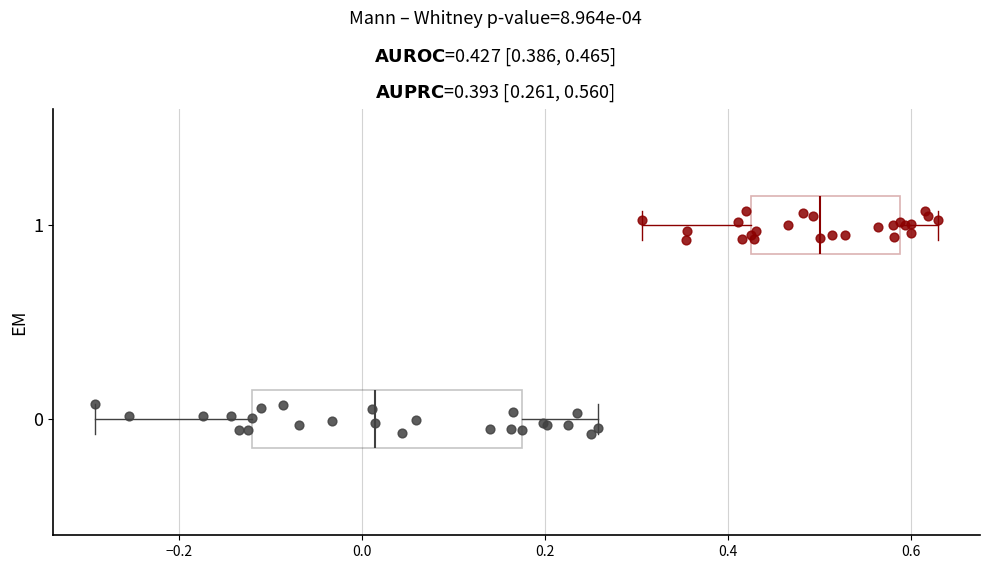

Which box's median line is the furthest to the right?

1